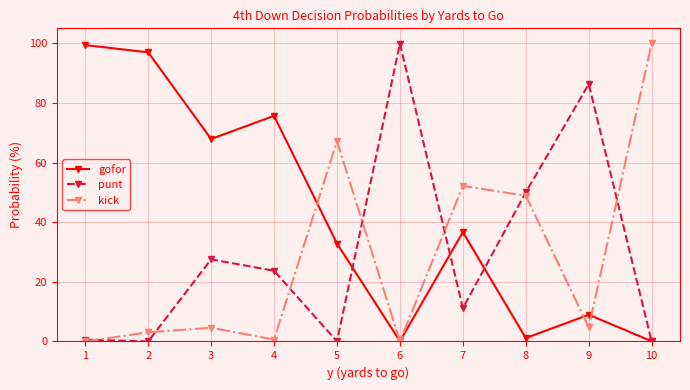

Read the punt value at 8.

50.0